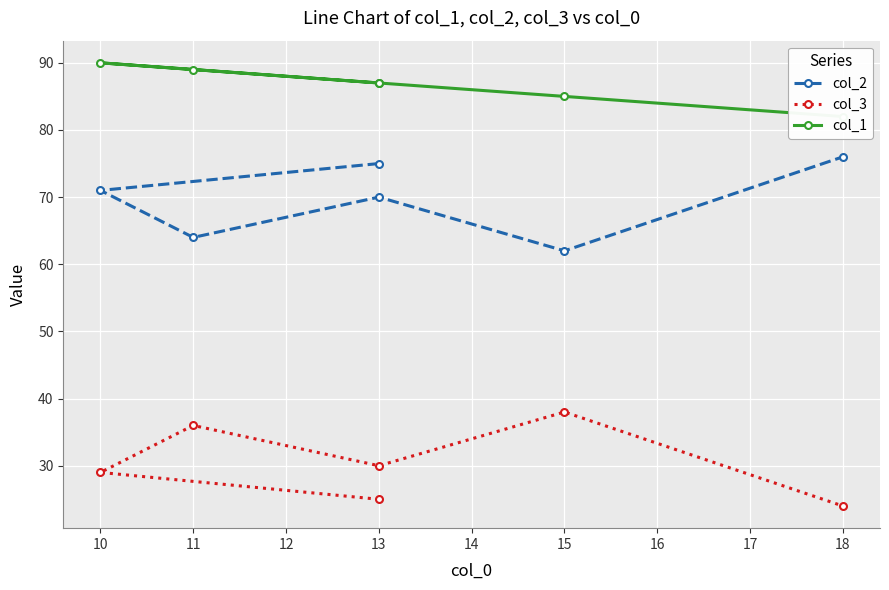

In col_2, how many points are higher than both neighbors (excluding endpoints)?

1